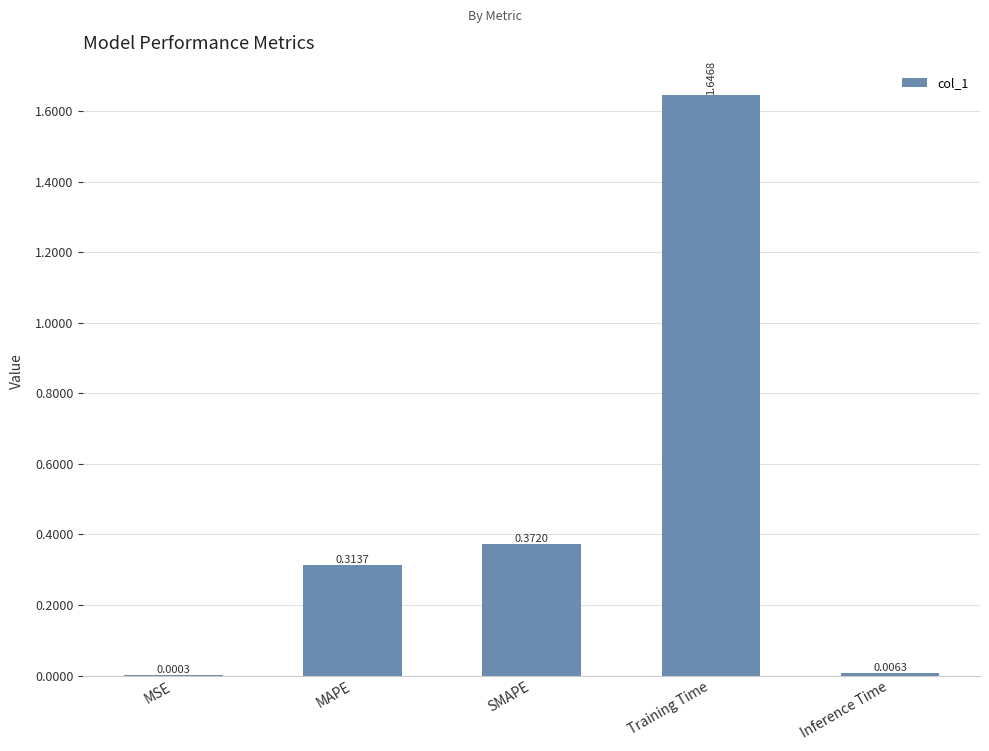

What is the sum of all values?

2.3